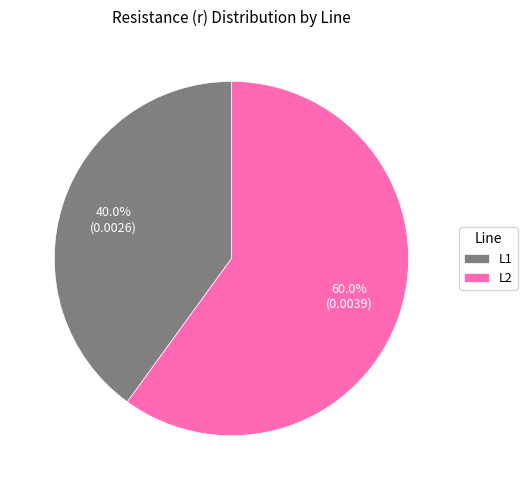

Between L2 and L1, which is larger?

L2